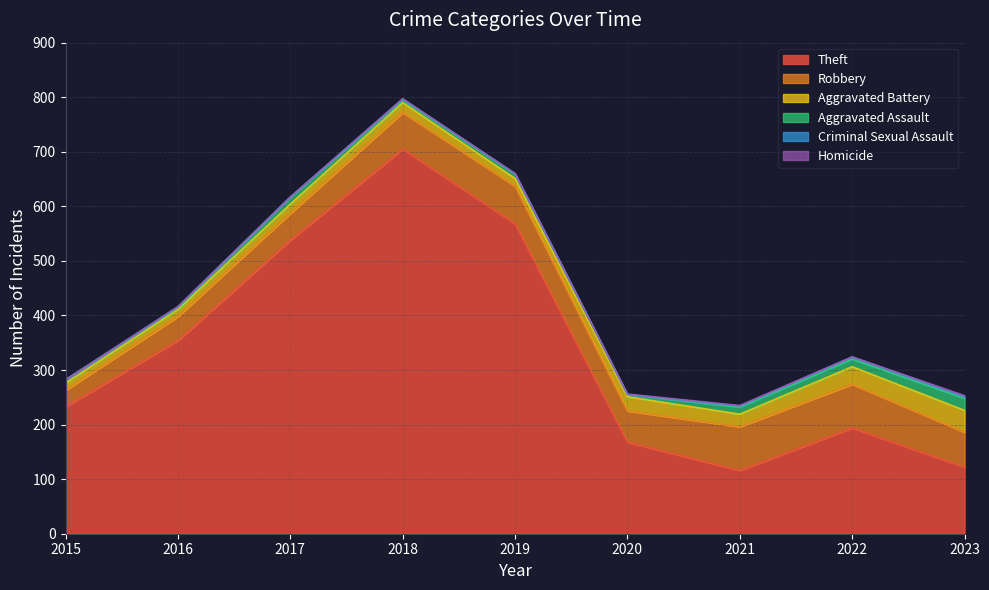

What is the value of the Aggravated Battery point at the 8th from the left?

32